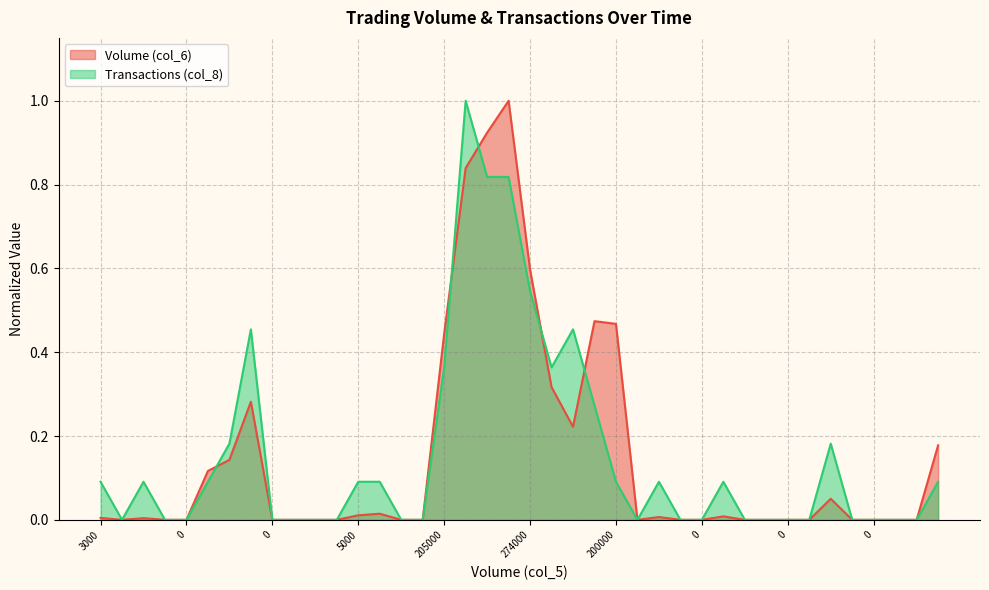

Does the chart display data point markers on the line(s)?

No